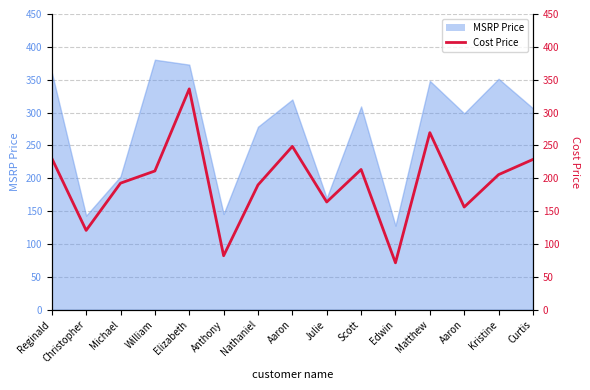

Which has a higher value, Aaron or Reginald?

Reginald